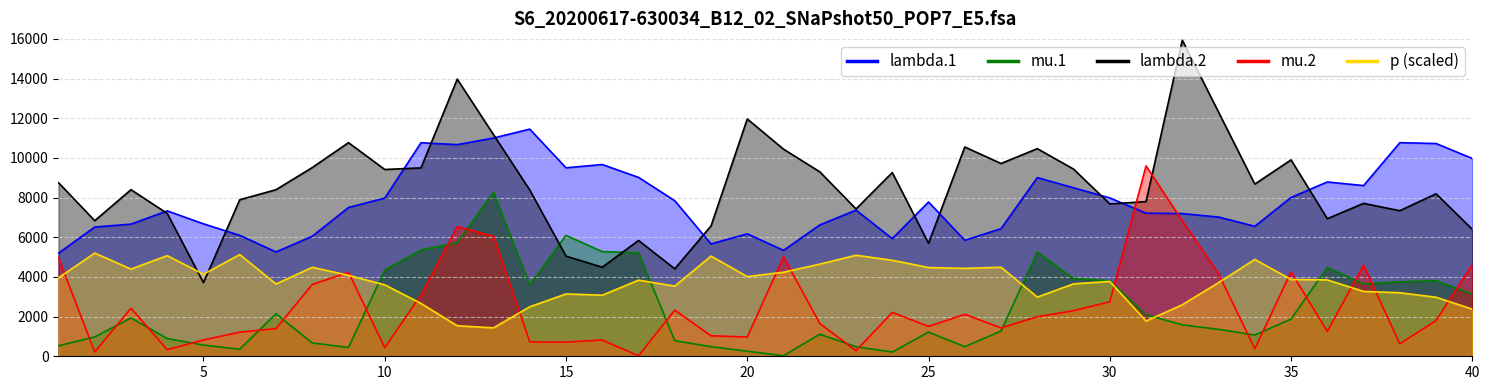

True or false: lambda.1 and mu.1 cross at least once.

False